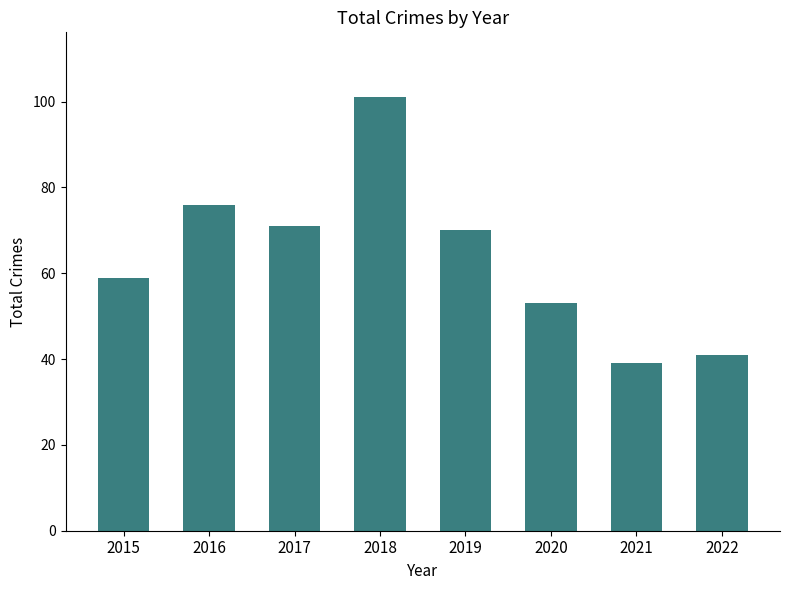

What is the approximate value at 2022, to the nearest 10?

40